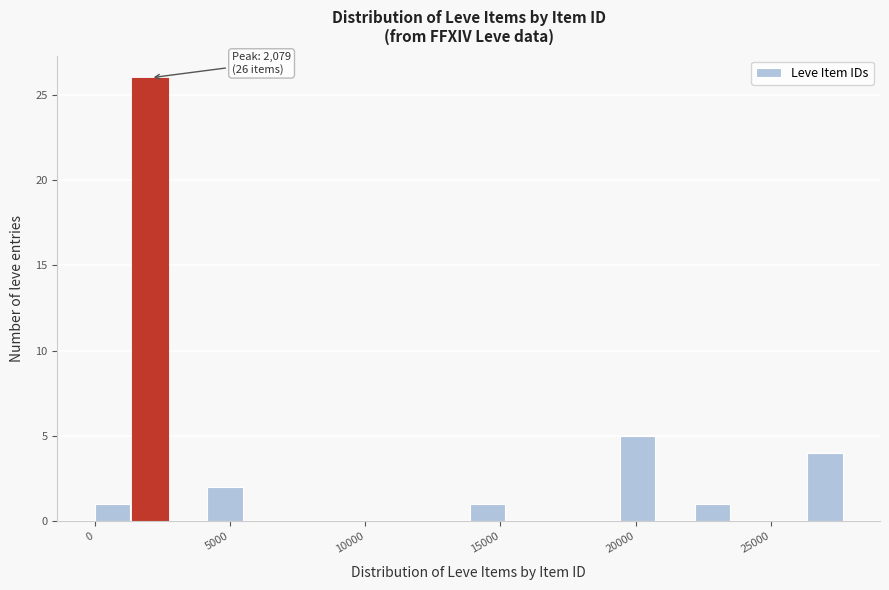

Around what value on the x-axis is the tallest bar? Give the approximate position of its centre, as read against the axis.

2000